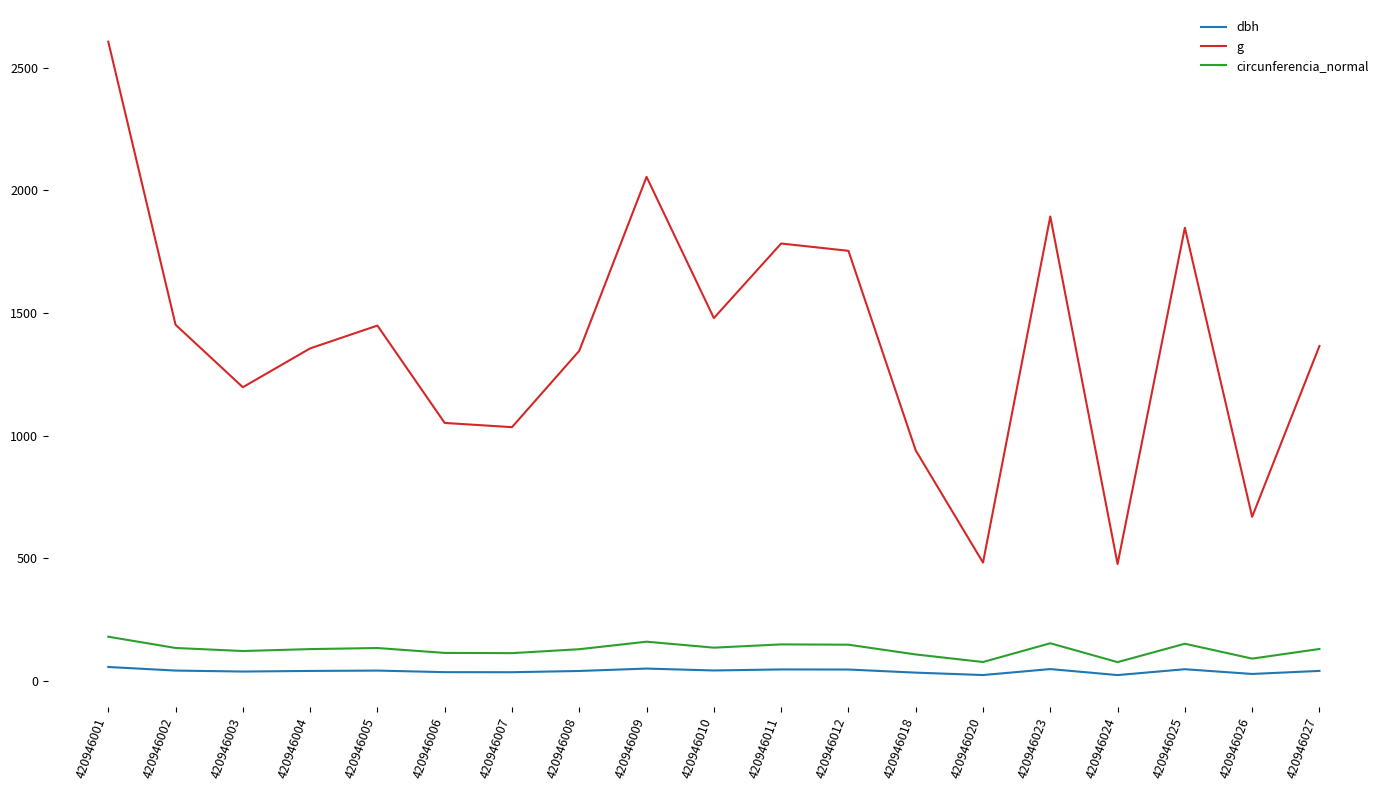

What is the difference between the maximum and minimum values in the g series?

2128.5